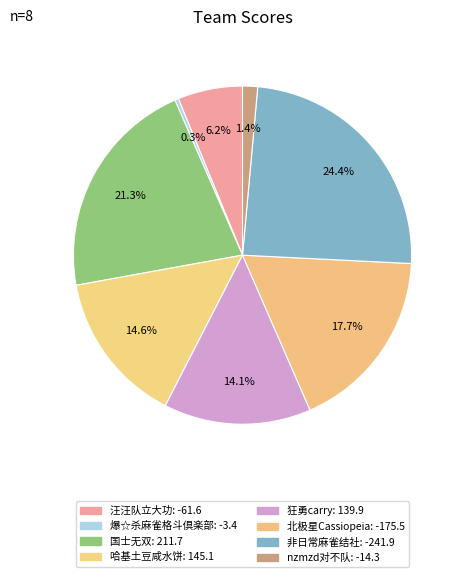

Does 非日常麻雀结社 account for over 50% of the chart?

No